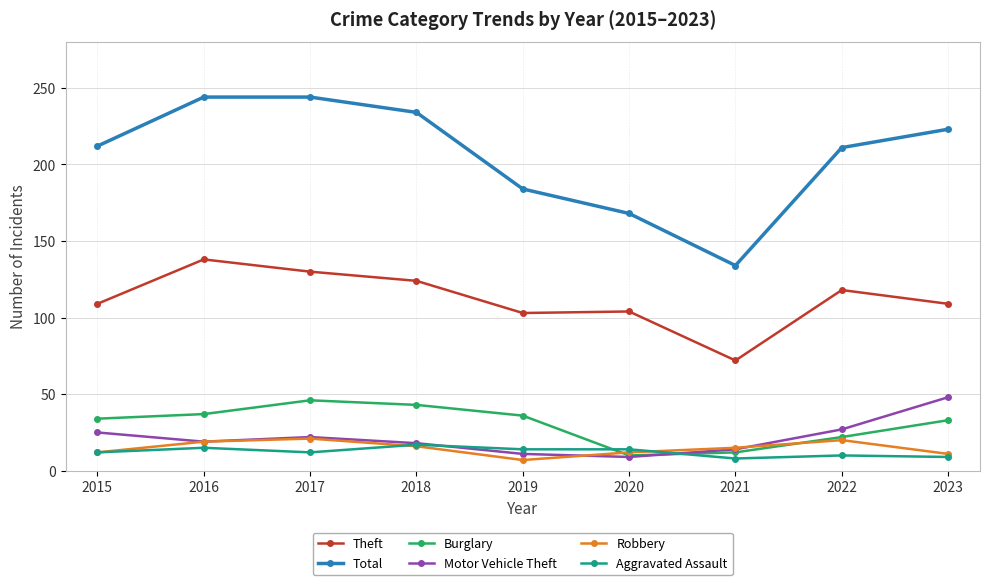

What is the total value across all series at 2021?

255